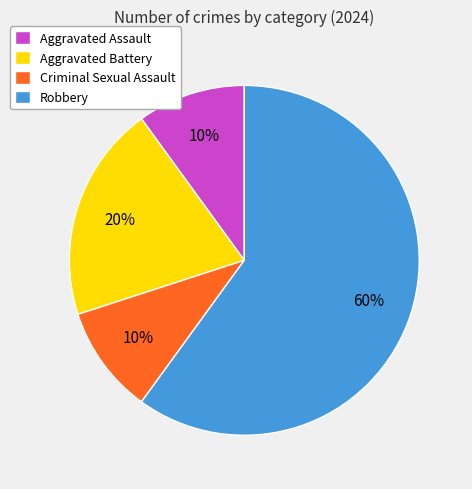

Does any single category account for the majority?

Yes